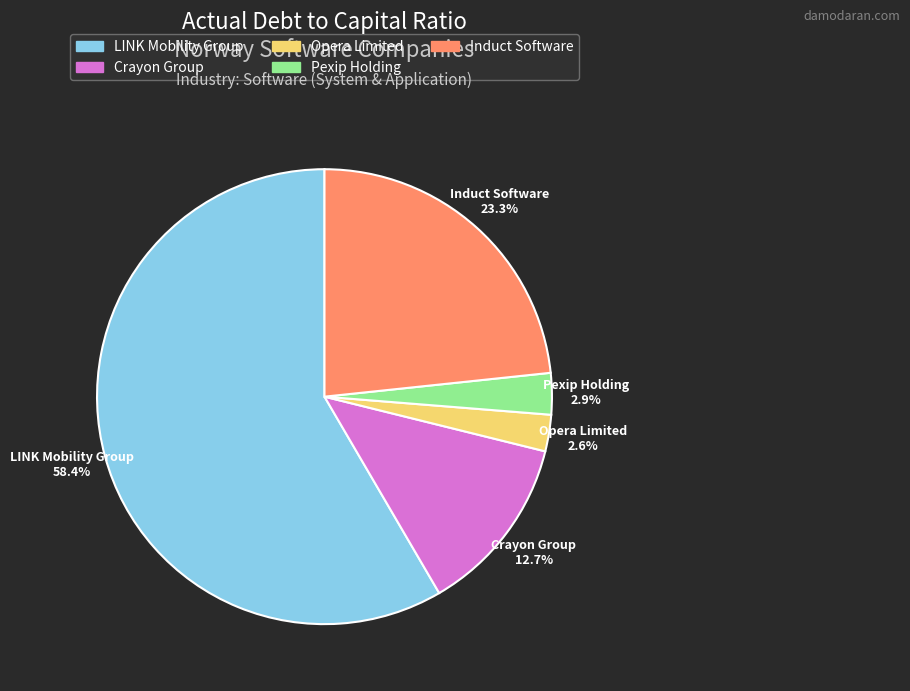

To the nearest percent, what is the difference between the Crayon Group and LINK Mobility Group slice percentages?

46%